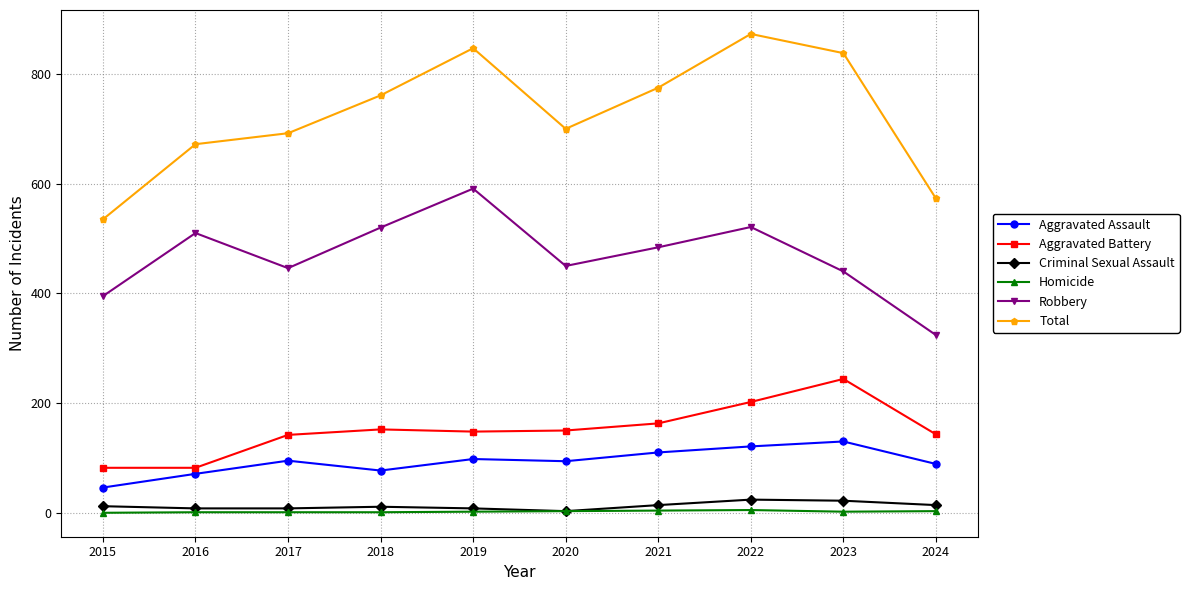

What are all the series names shown in the legend?

Aggravated Assault, Aggravated Battery, Criminal Sexual Assault, Homicide, Robbery, Total